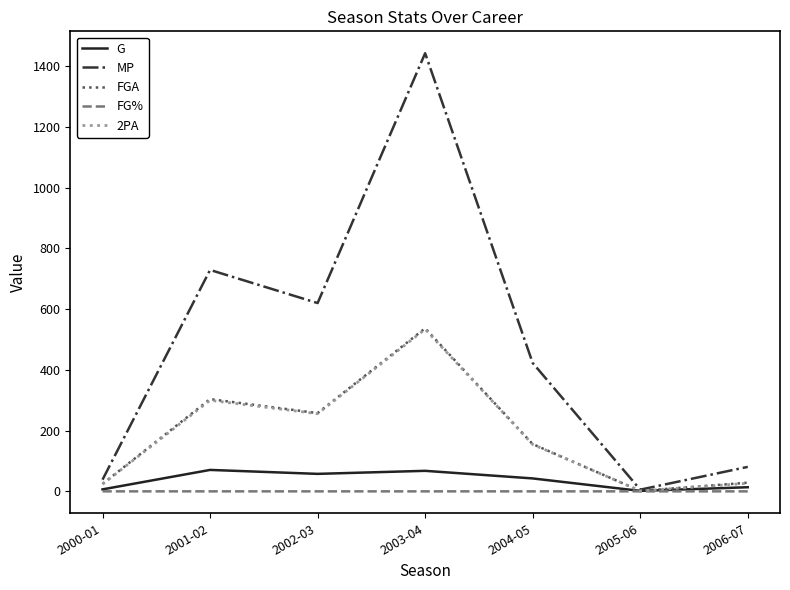

At which category does MP reach its first local valley?

2002-03